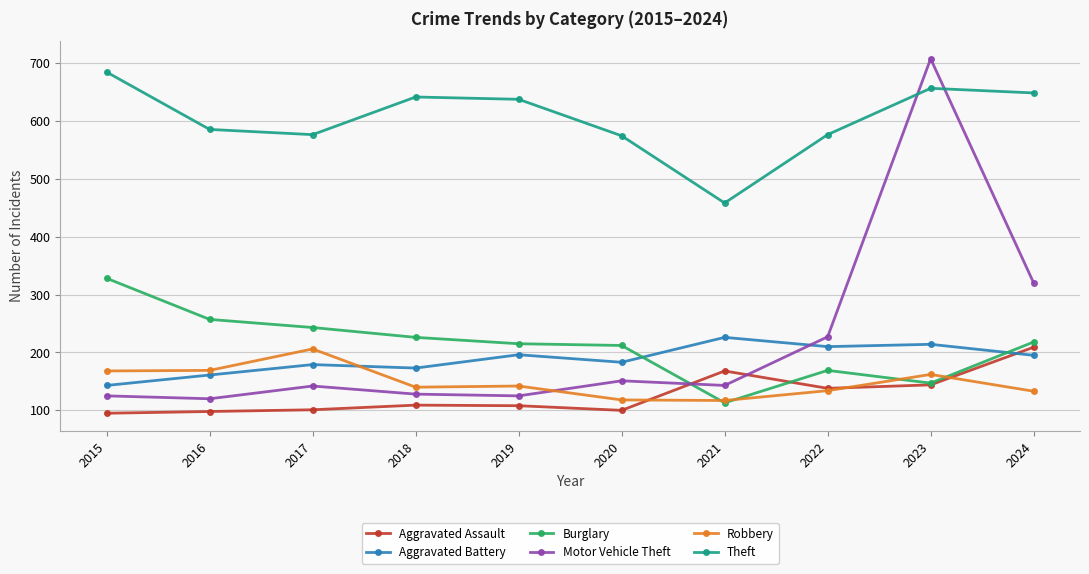

At which label does Burglary reach its peak?

2015